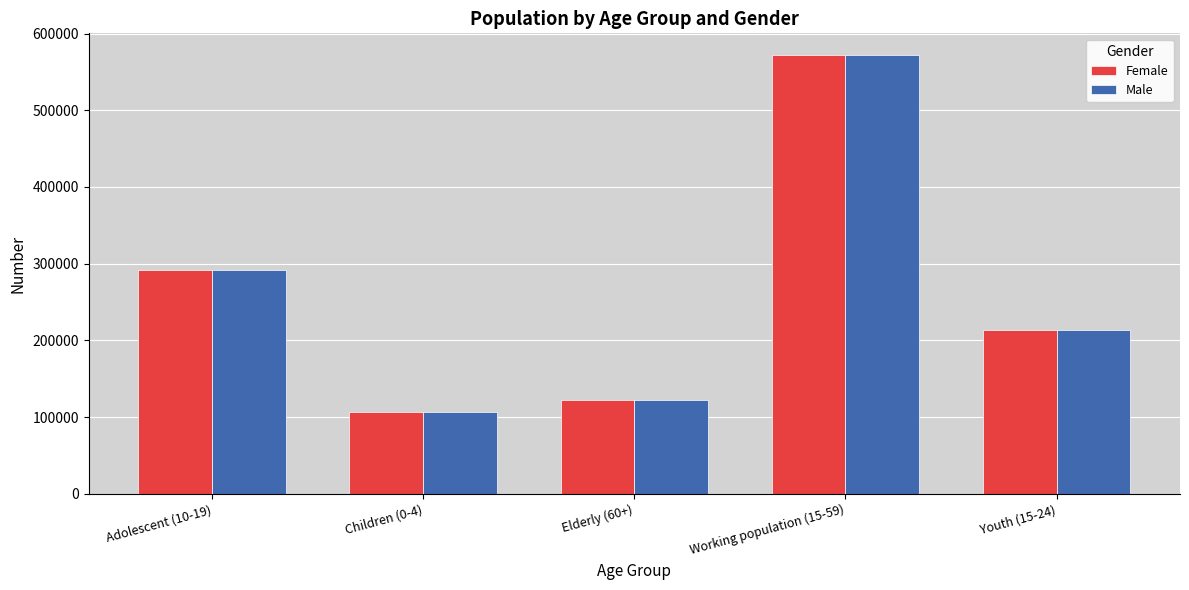

The value of Female at Adolescent (10-19) is 508023. True or false?

False